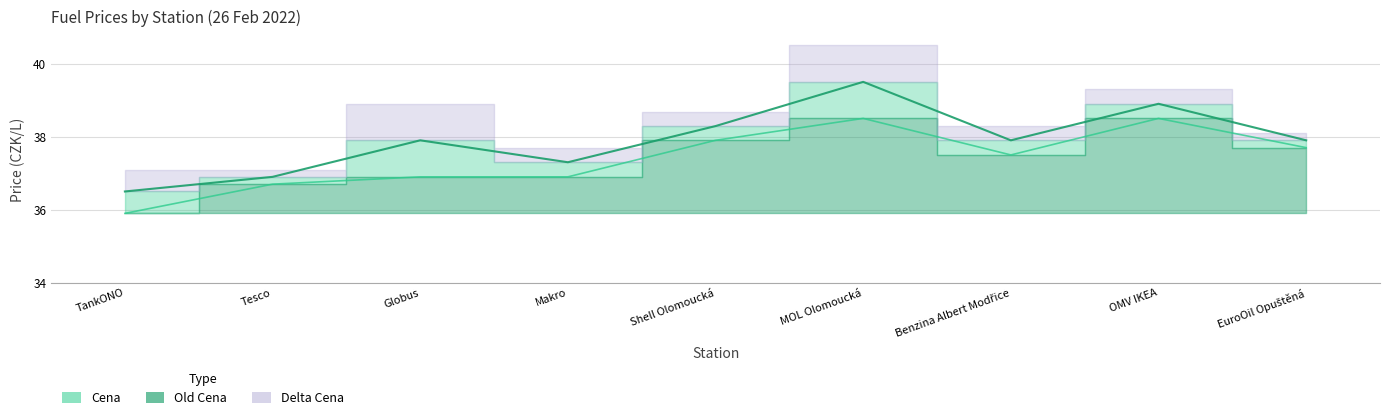

How many data points in Old Cena are above 37?

5